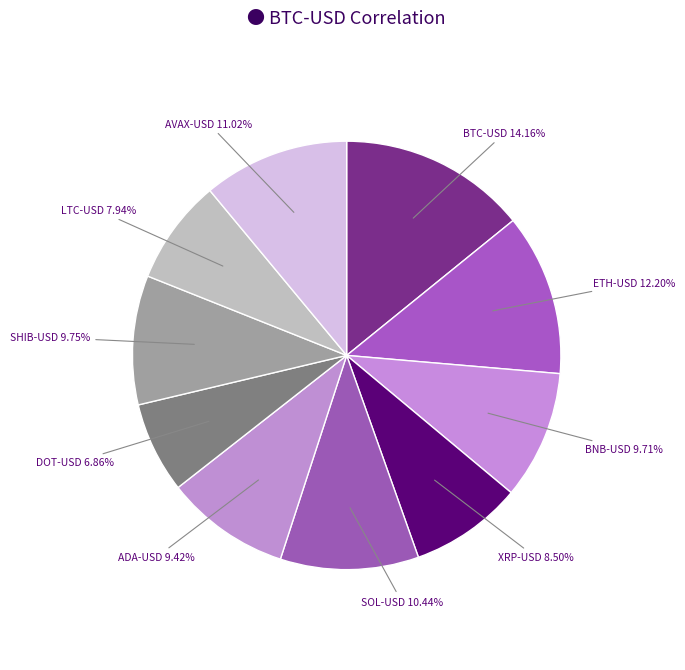

What percentage is NOT represented by DOT-USD?

93.1%